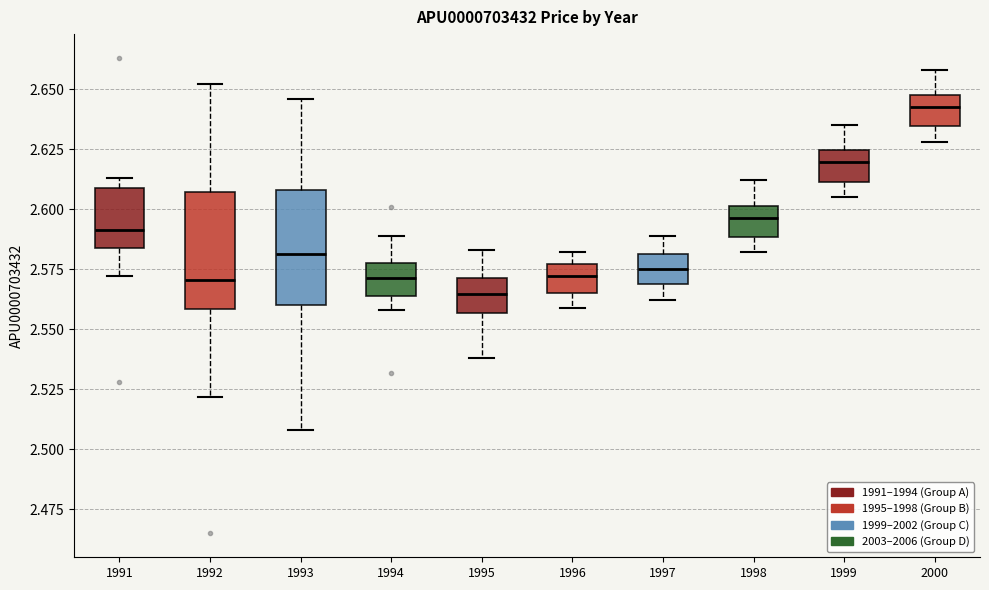

Which box's median line is the highest?

2000